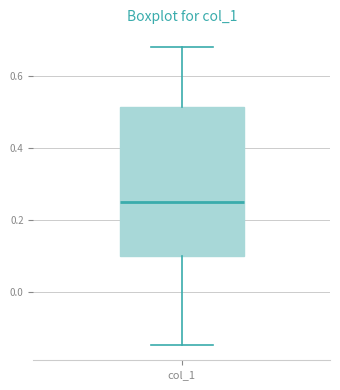

Read this box plot against the y-axis: the position of the median line, the range covered by the box, and the ends of both whiskers. The values are not printed on the chart, so give them approximately, as read against the axis.

median 0.24, box 0.10 to 0.52, whiskers -0.14 to 0.68